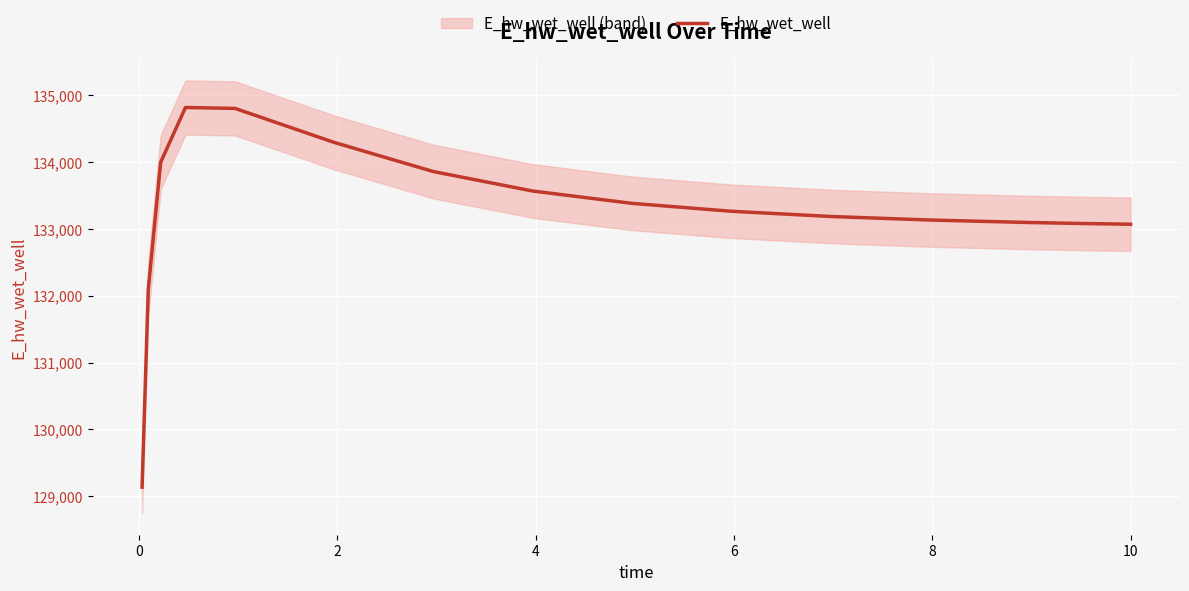

What is the lowest value of the E_hw_wet_well series?

129138.2